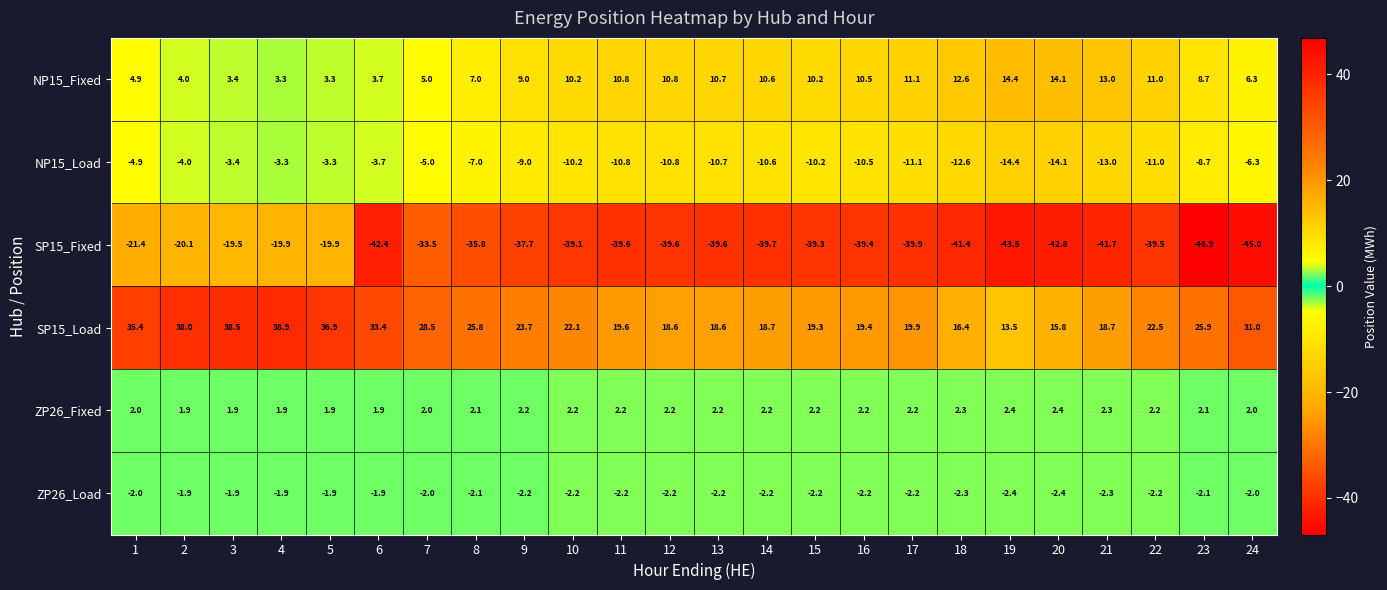

Which category has the lowest value across all series?

23